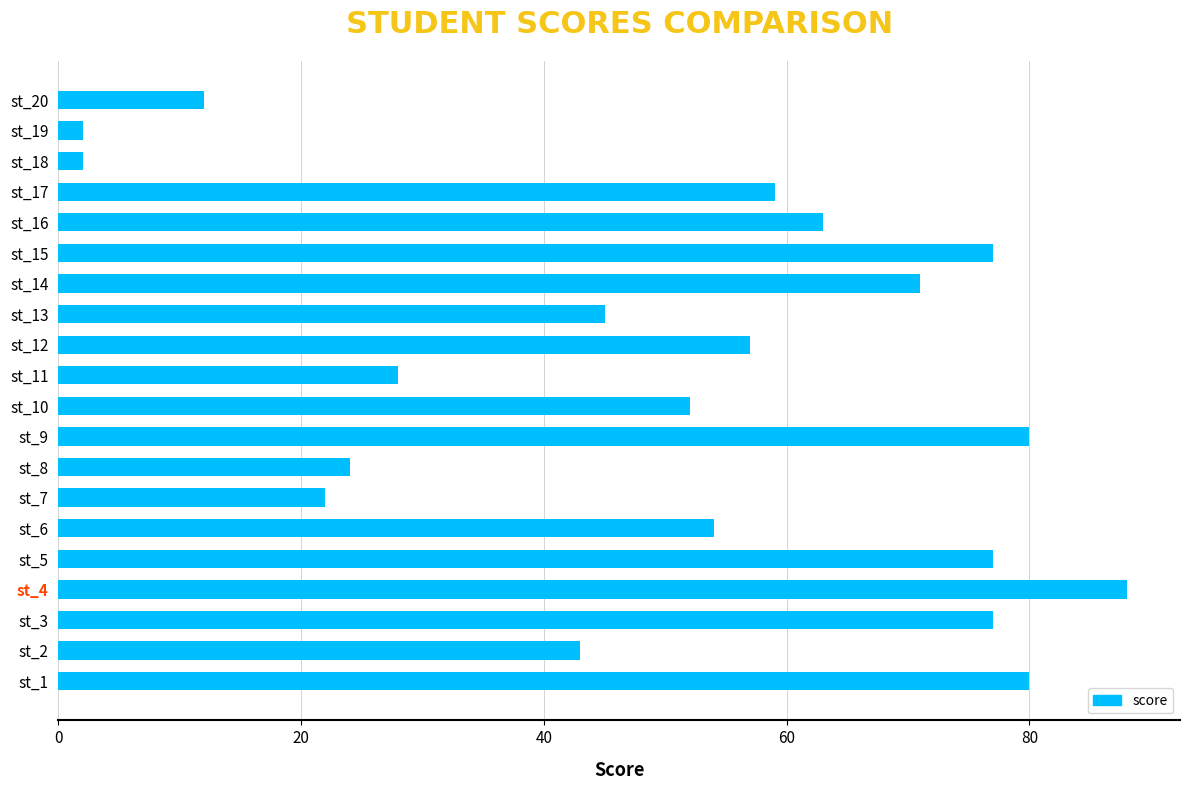

Are the bars horizontal?

Yes